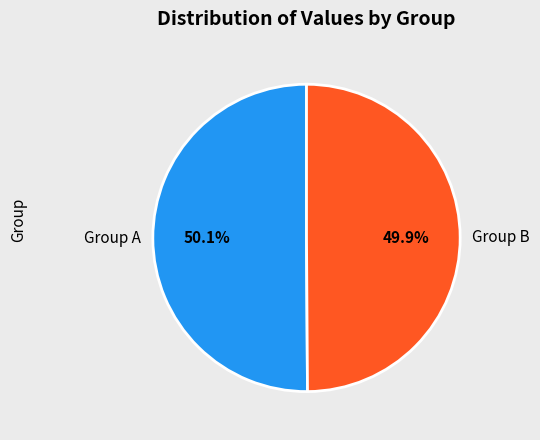

Combined, what portion of the pie is Group A and Group B?

100.0%